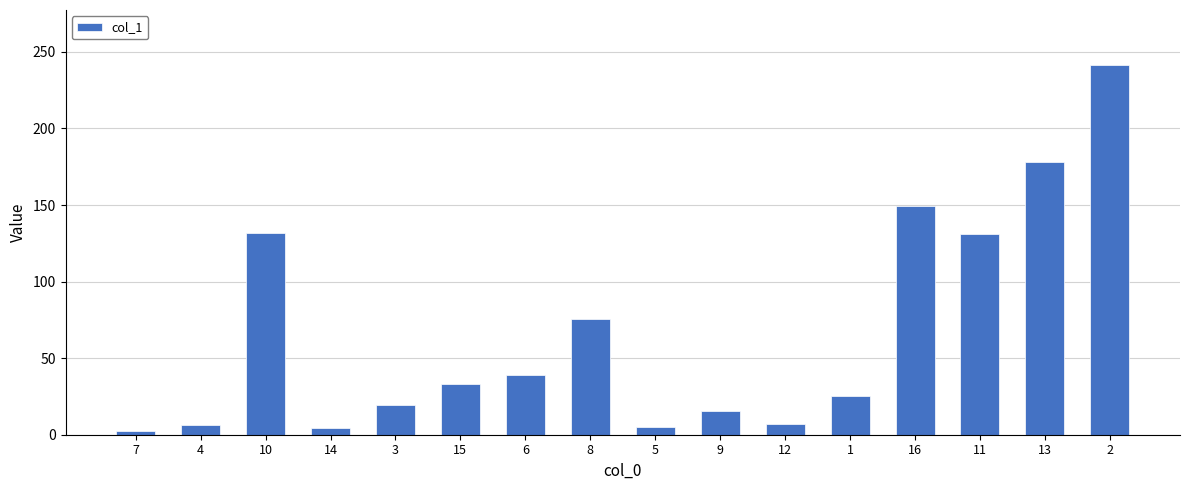

Which category has the highest value across all series?

2